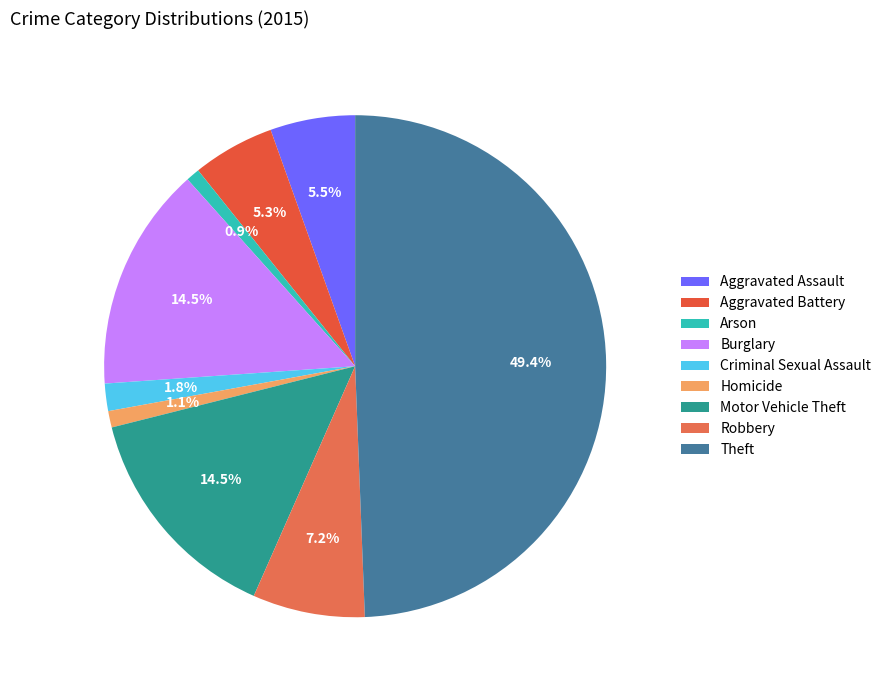

True or false: Arson accounts for 10% of the total.

False